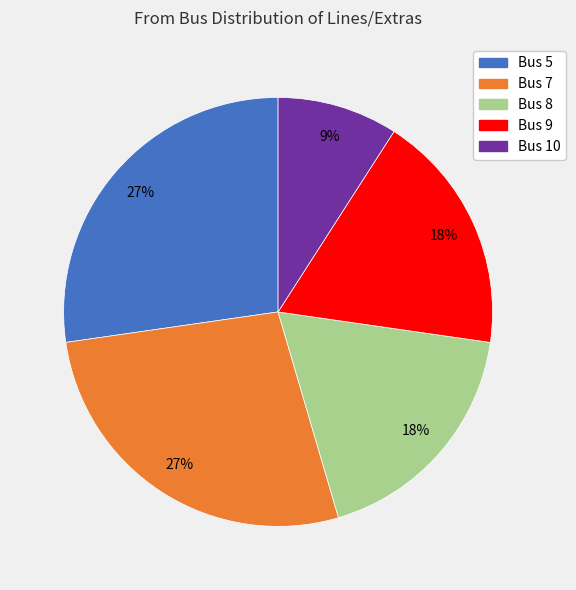

To the nearest percent, what is the difference between the Bus 9 and Bus 7 slice percentages?

9%